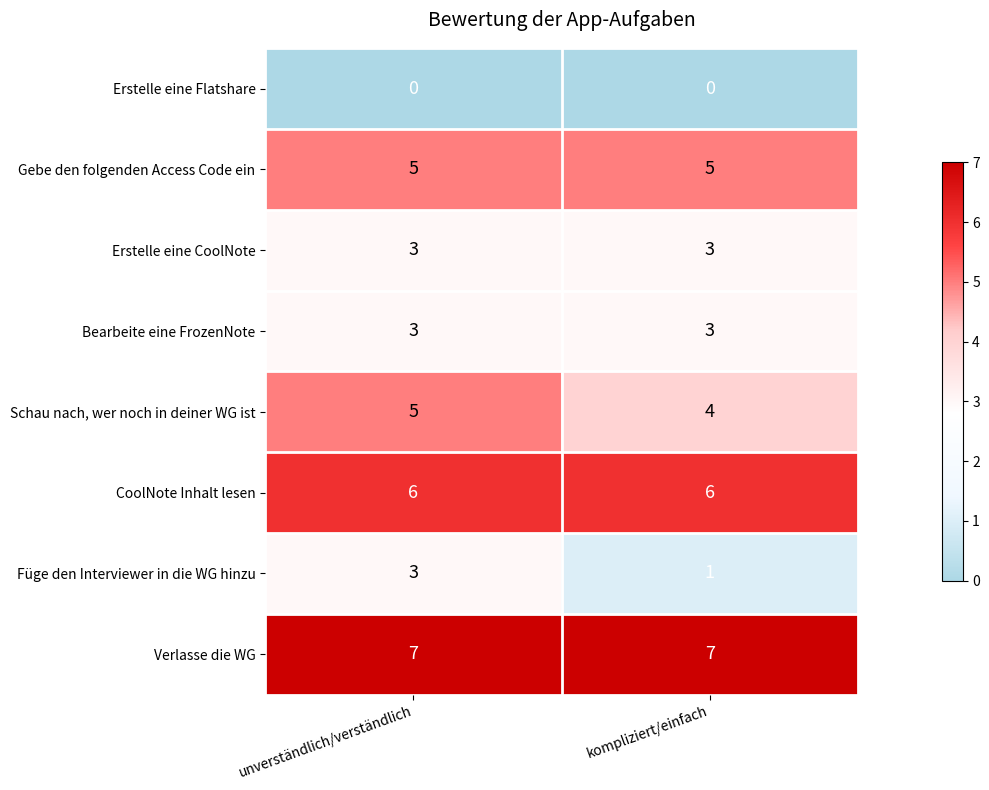

What is the difference between the highest and lowest values at unverständlich/verständlich?

7